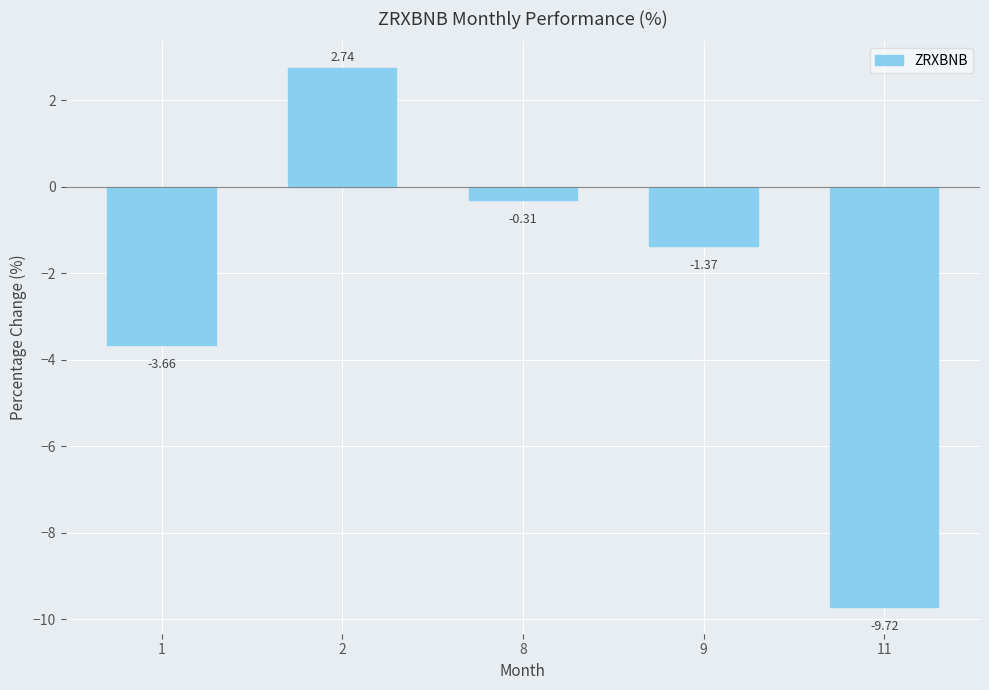

Does the chart contain stacked bars?

No